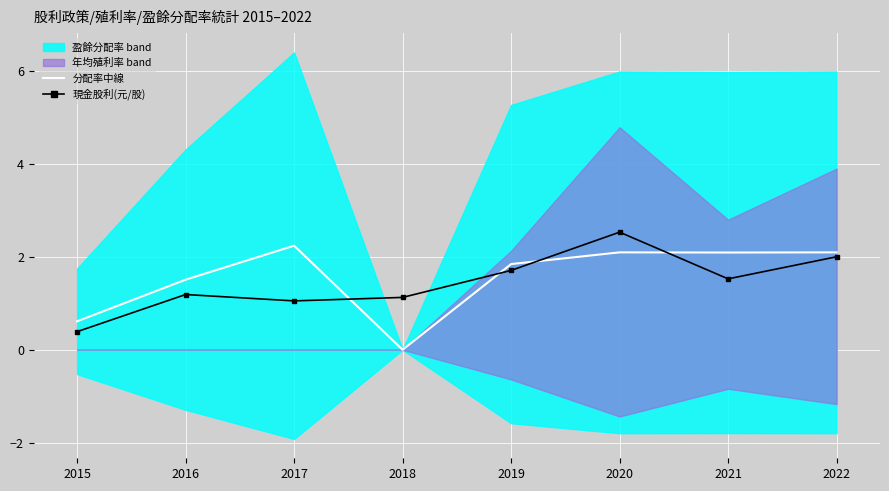

Count the number of categories in the chart.

8